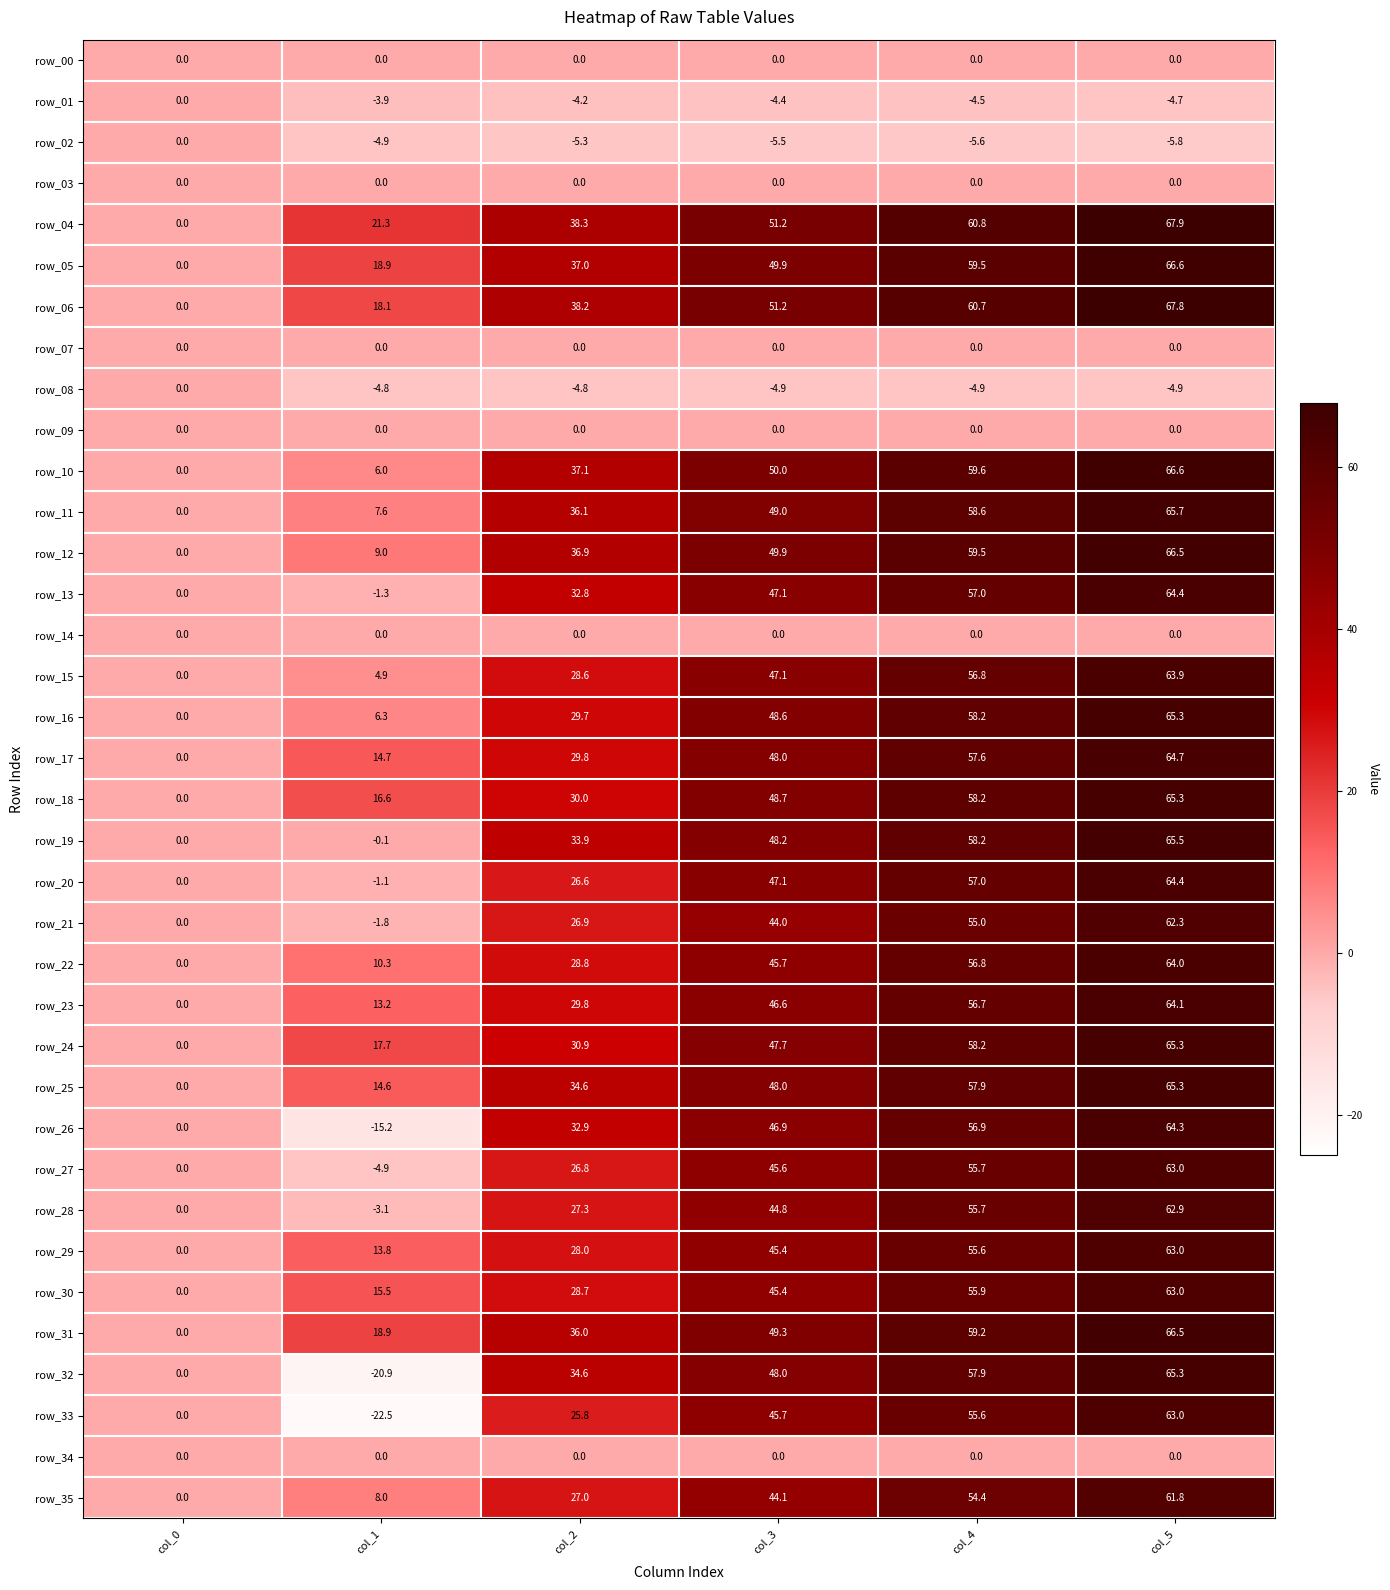

What is the total value across all series at col_5?

1733.0